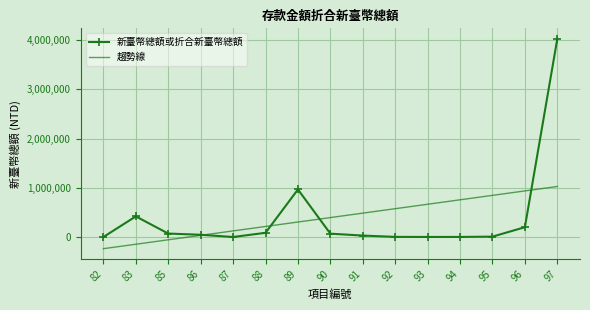

Which series changed the most between 93 and 94?

趨勢線